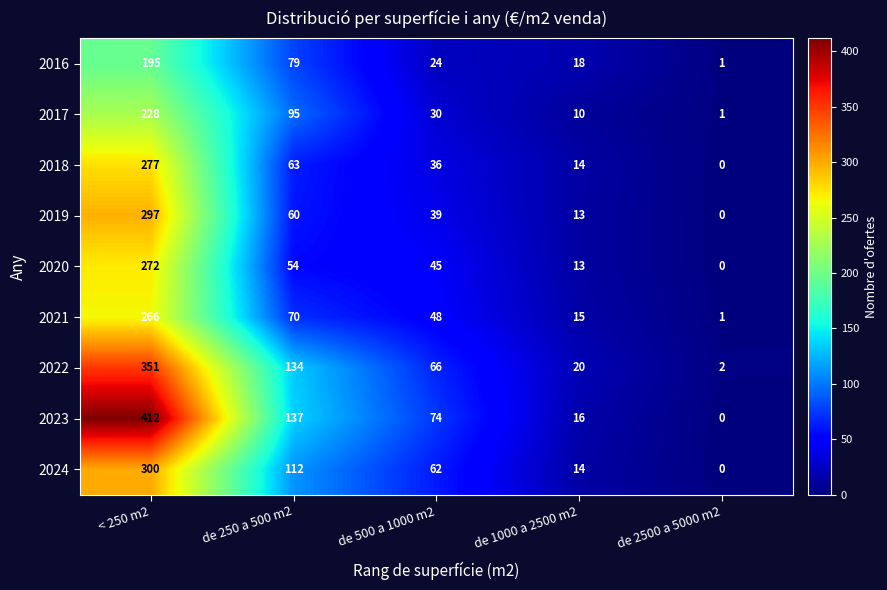

How many series are shown in this chart?

9